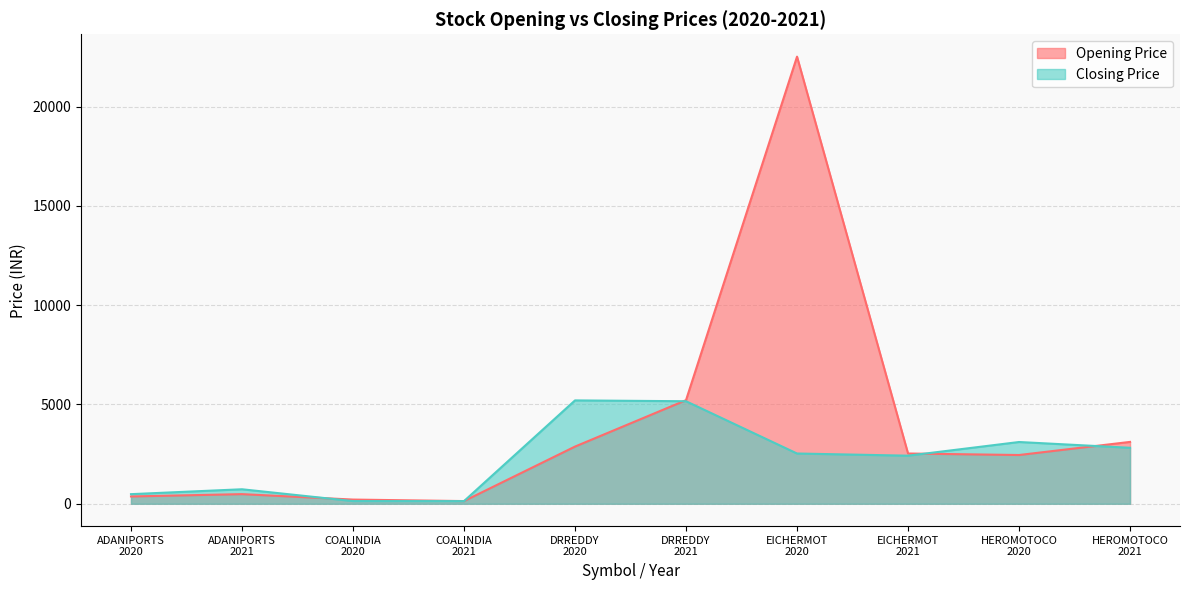

Which category has the lowest value across all series?

COALINDIA
2021